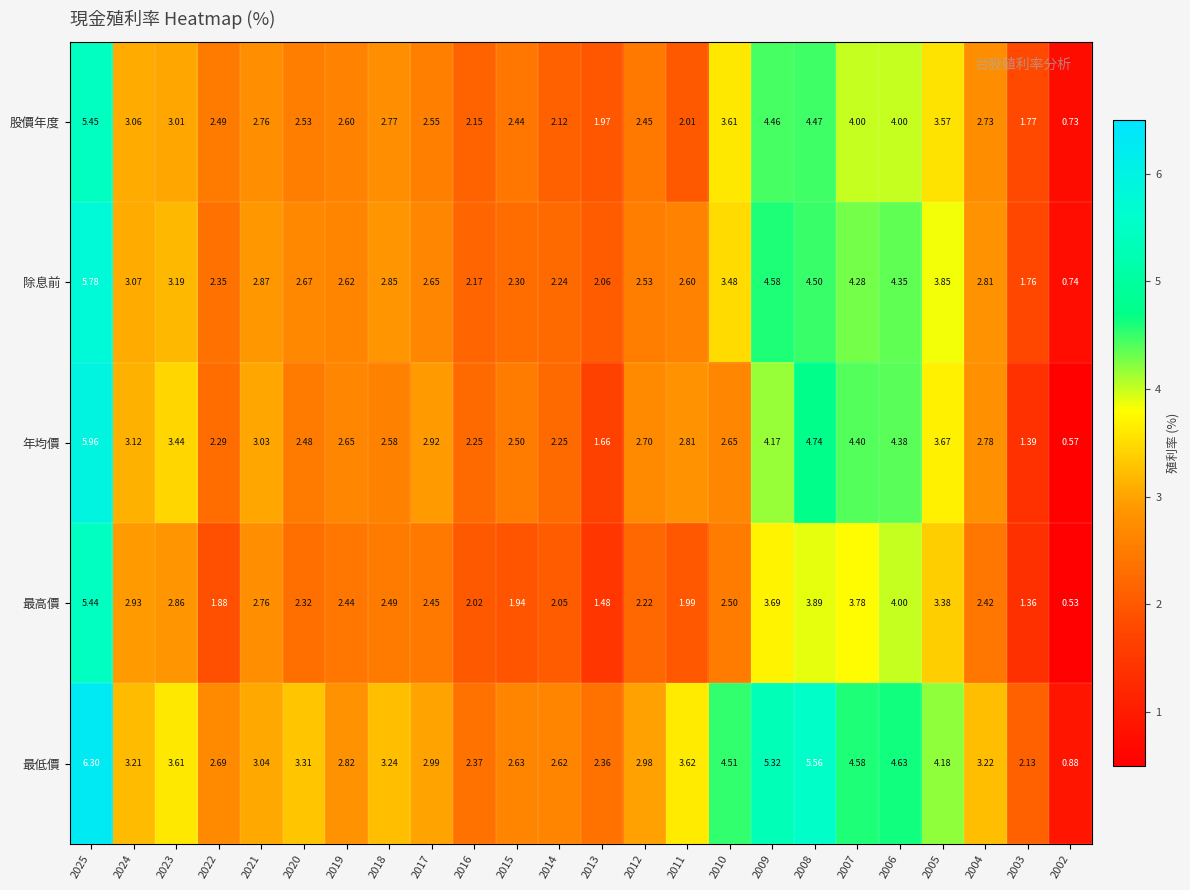

Is the value of 股價年度 at 2010 greater than the value of 除息前 at 2025?

No